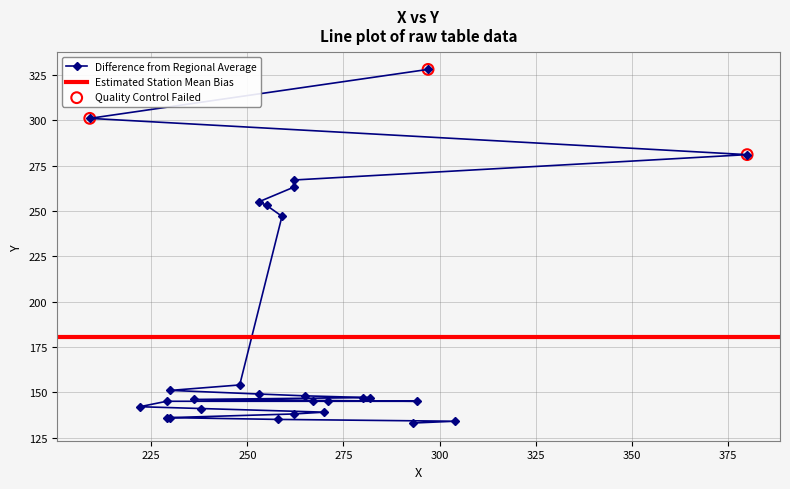

What is the change in value from 304 to 280?

+13